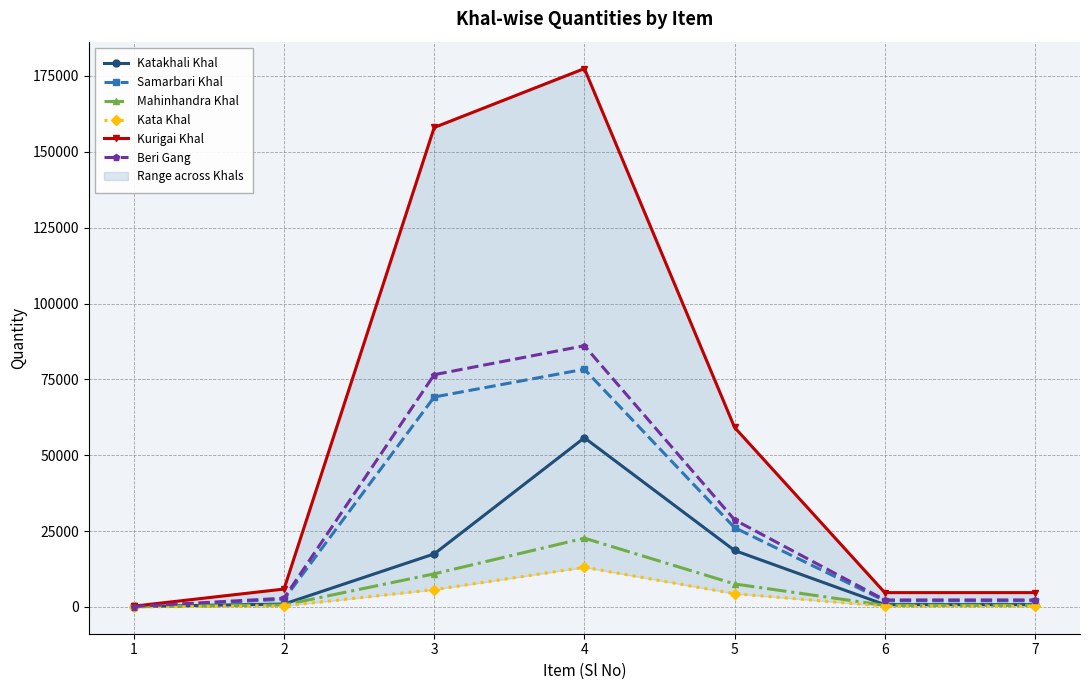

What is the sum of all Beri Gang values?

198844.4